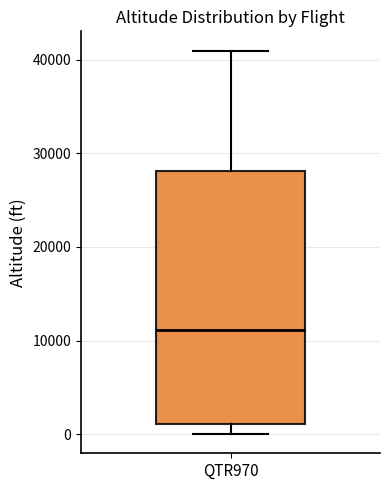

Read this box plot against the y-axis: the position of the median line, the range covered by the box, and the ends of both whiskers. The values are not printed on the chart, so give them approximately, as read against the axis.

median 11000, box 1000 to 28000, whiskers 0 to 41000